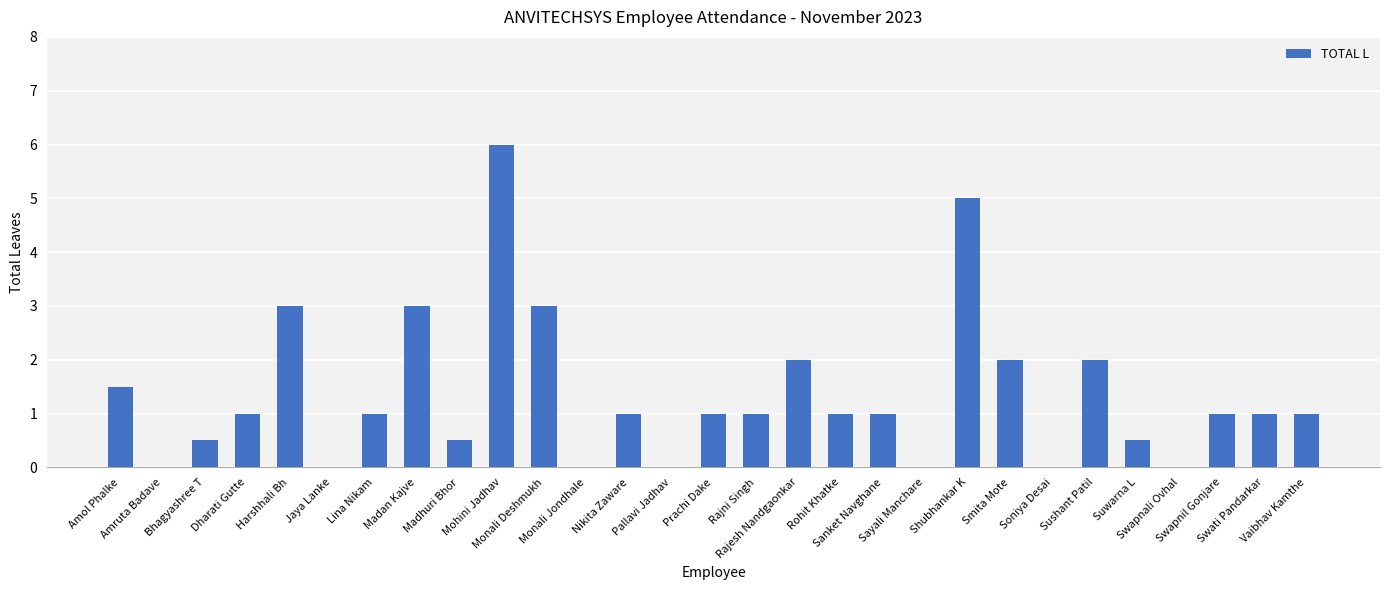

How many distinct data groups are displayed?

1